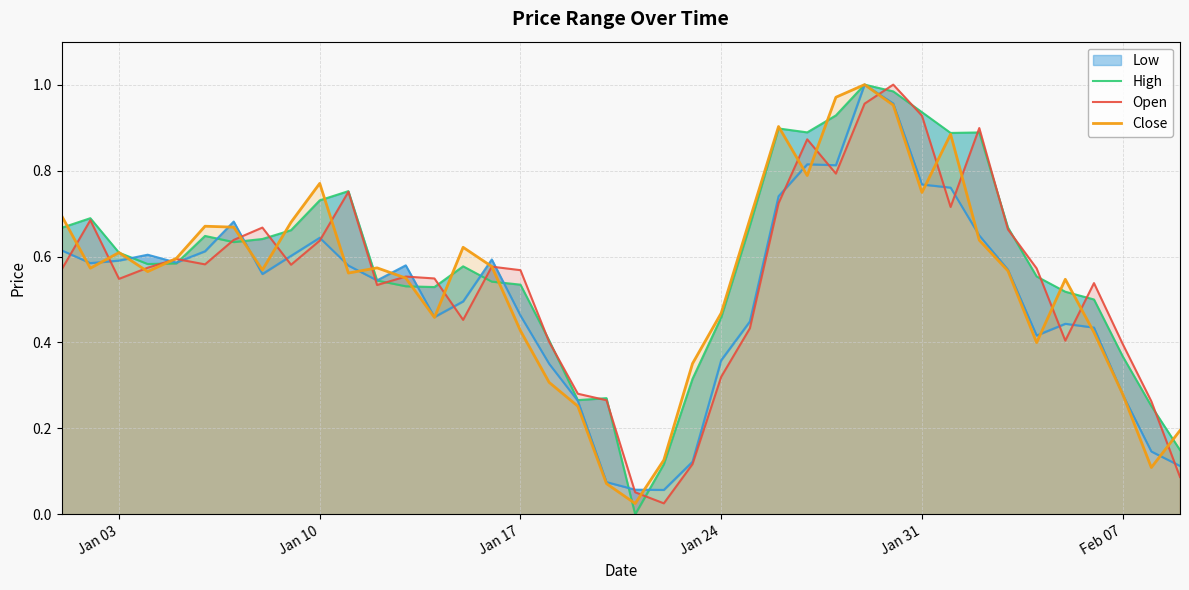

At which category does Open reach its first local valley?

Jan 03